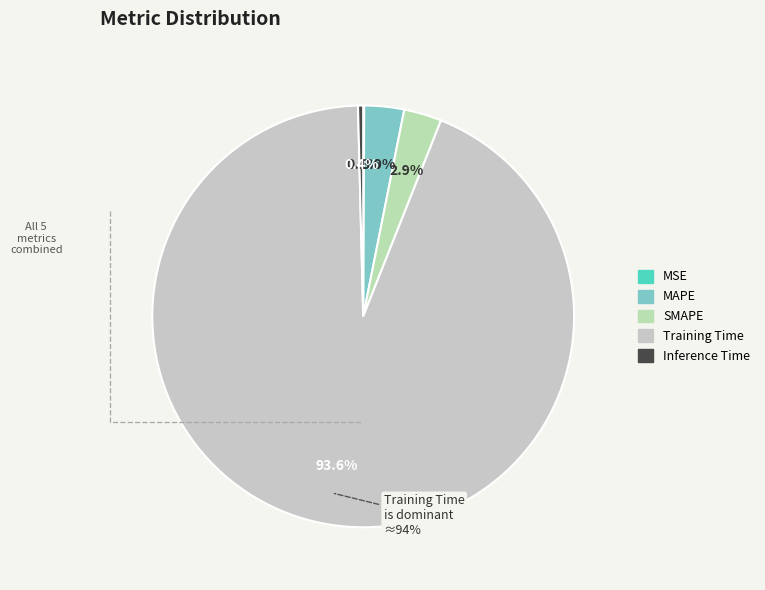

Count the number of slices in the pie.

5